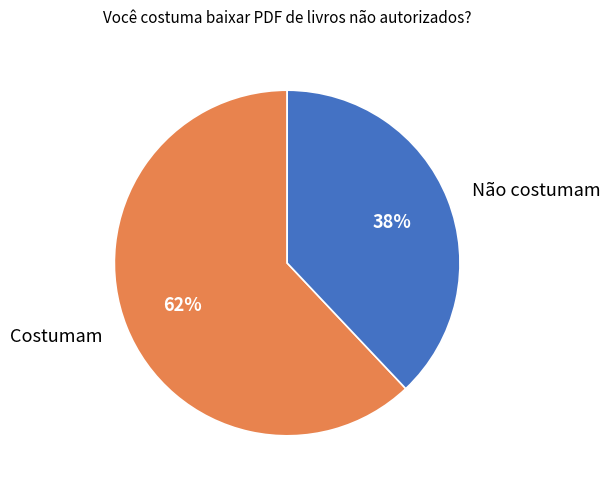

Which has a higher value, Costumam or Não costumam?

Costumam